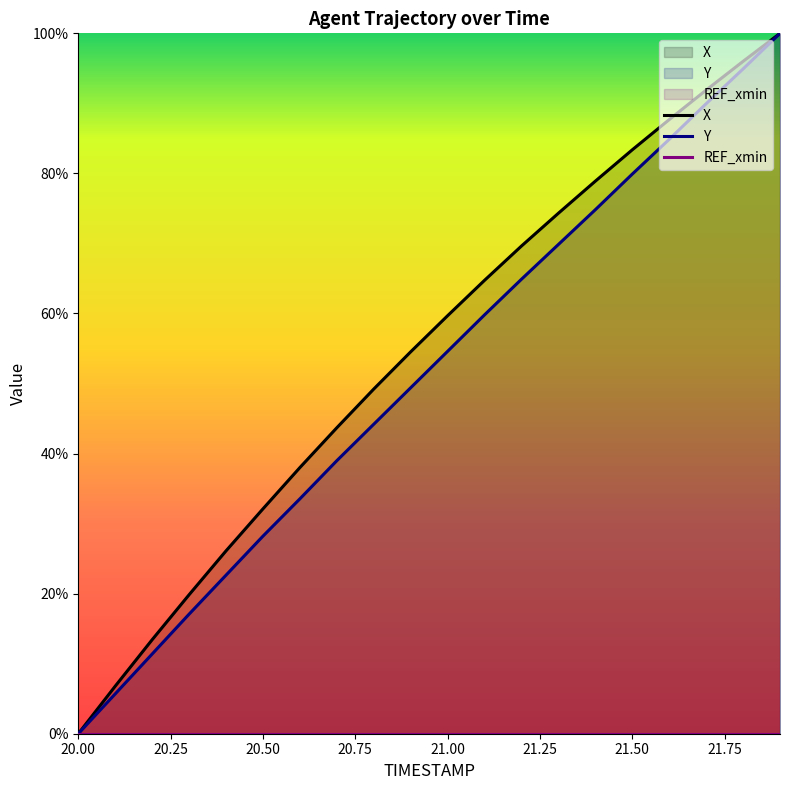

At how many categories does at least one series exceed 1?

19